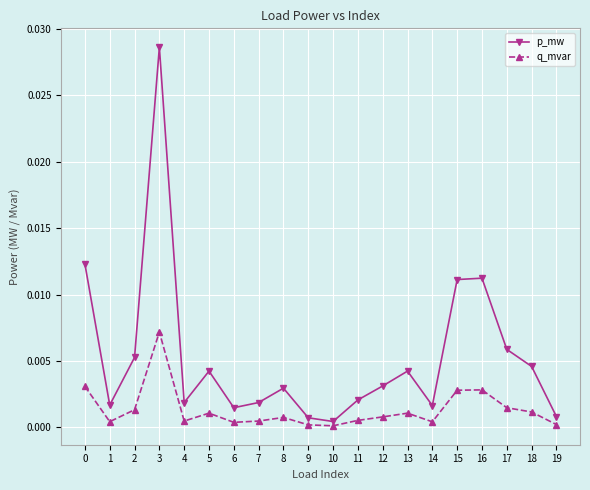

Which series has the largest total across all categories?

p_mw